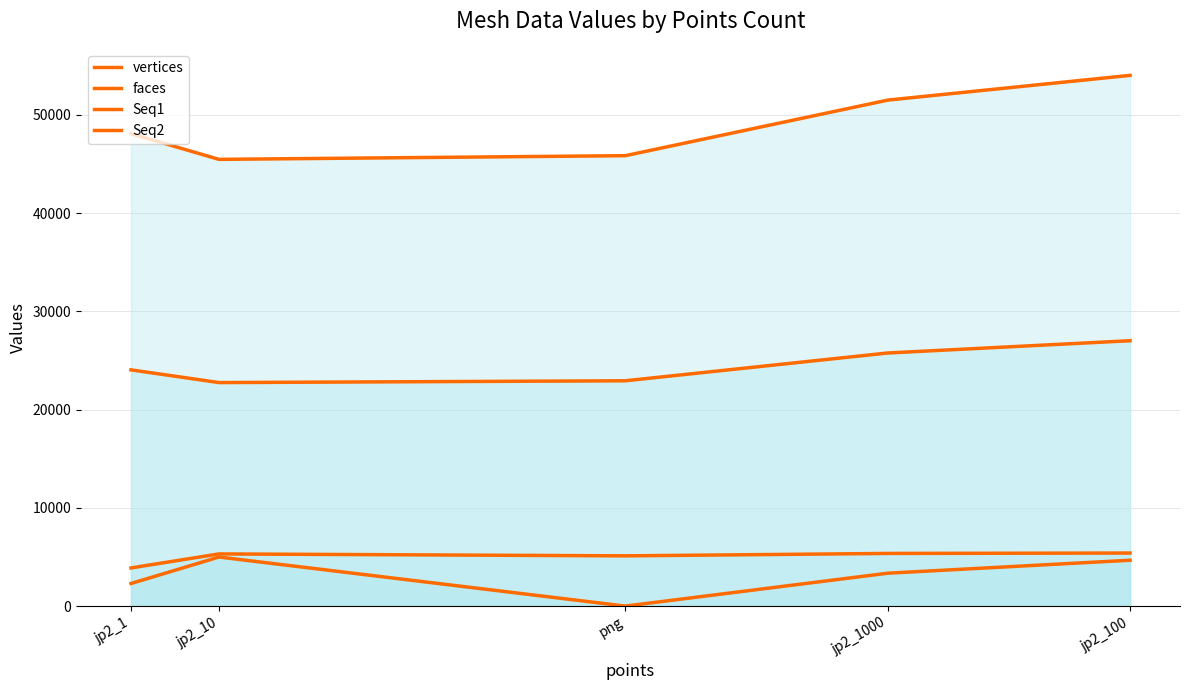

Where is the first local minimum for faces?

jp2_10